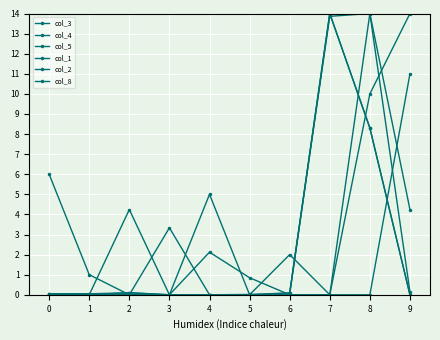

How many categories are shown in the chart?

10